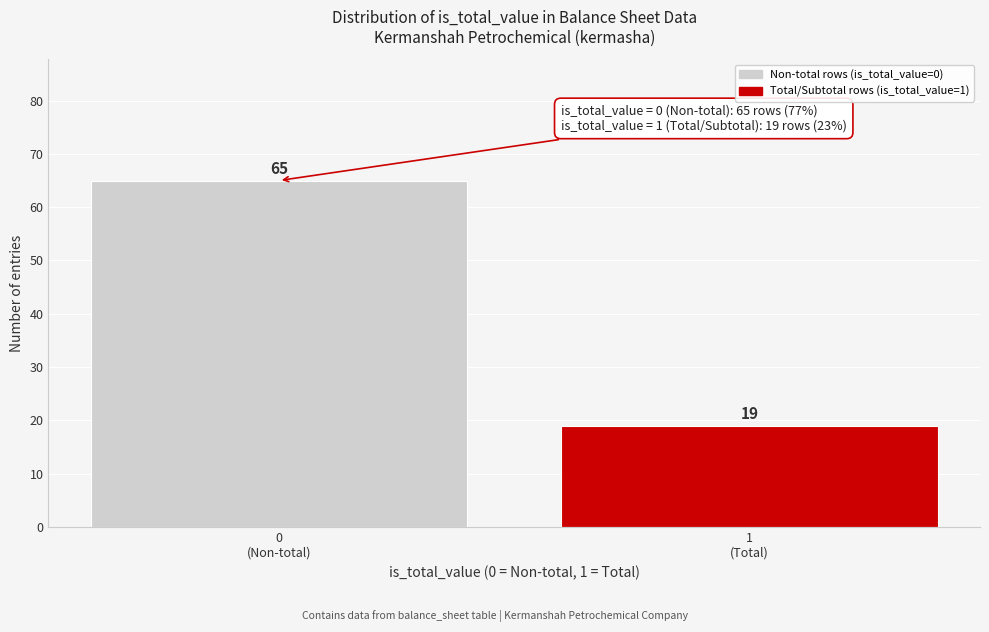

Reading right to left, transcribe all the data shown in this chart.

19	65